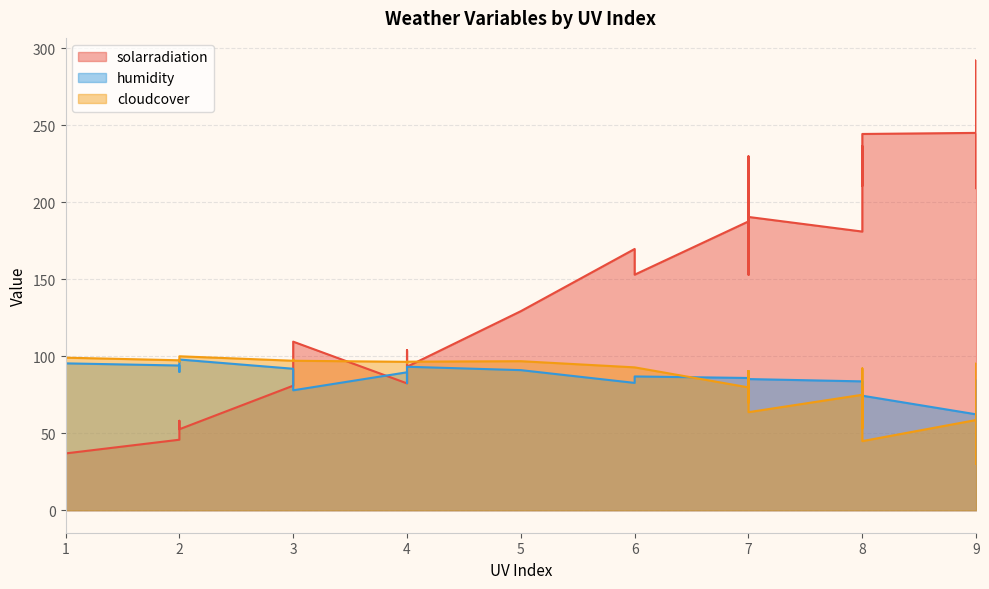

Which series has the largest total across all categories?

solarradiation